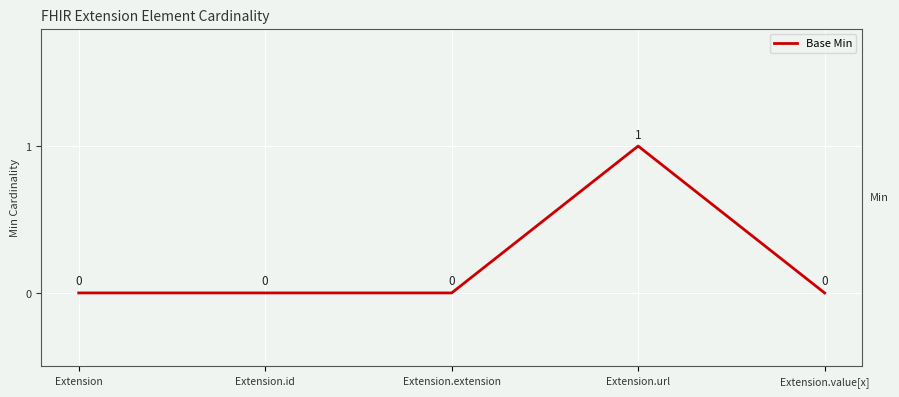

The value at Extension.id is 0. True or false?

True